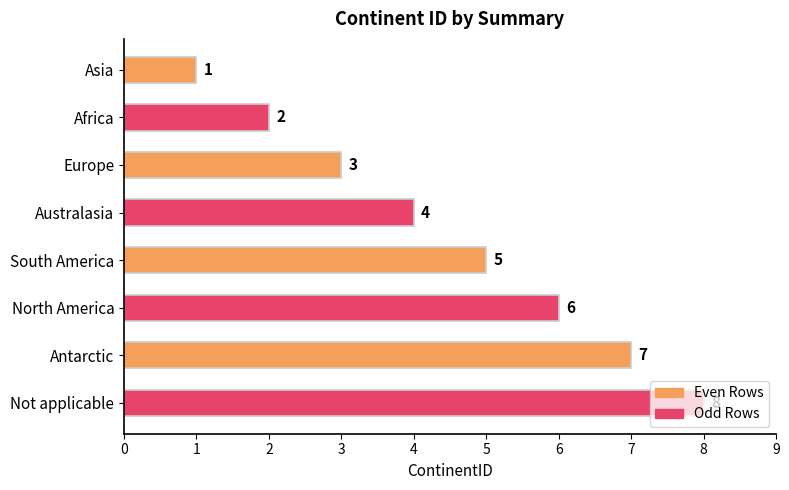

What is the sum of all values?

36